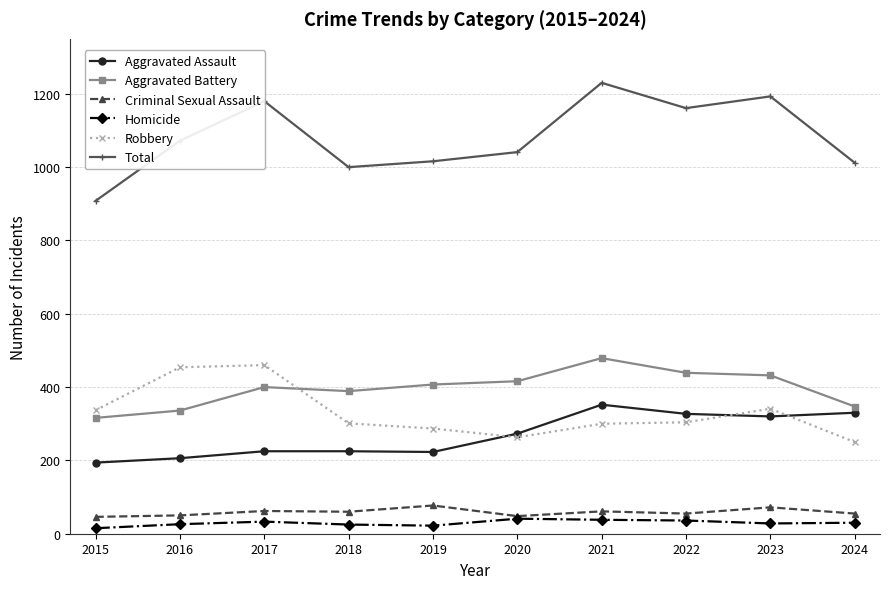

True or false: Total has a value of 1000 at 2018.

True